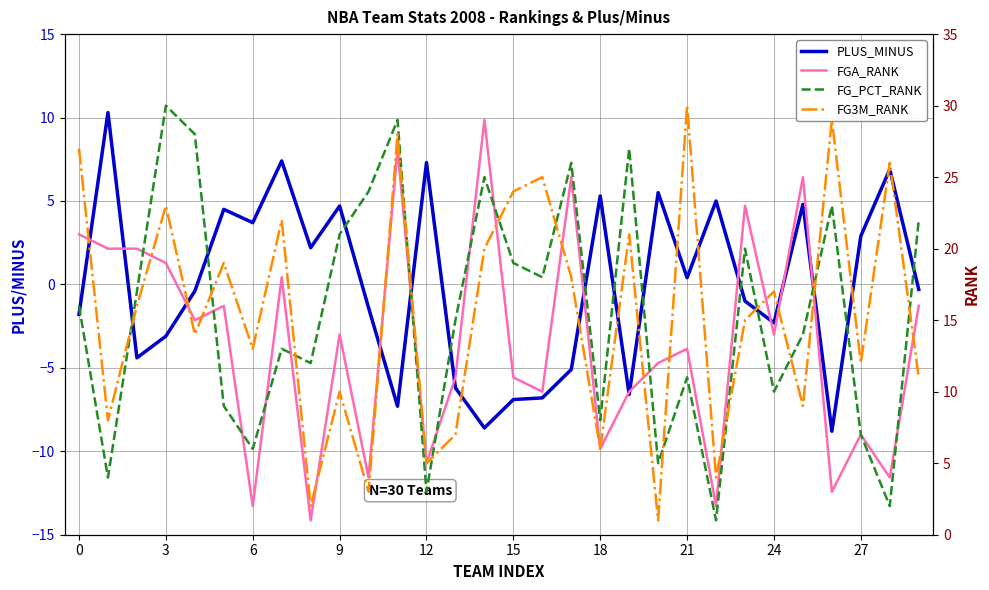

Does the chart have visible grid lines?

Yes